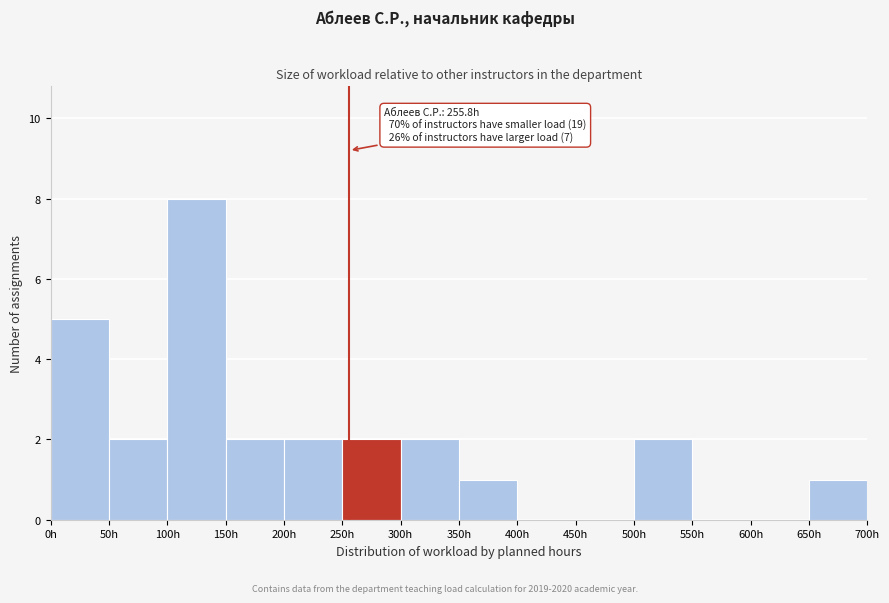

Over which range of the x-axis is the bar tallest?

100 to 150